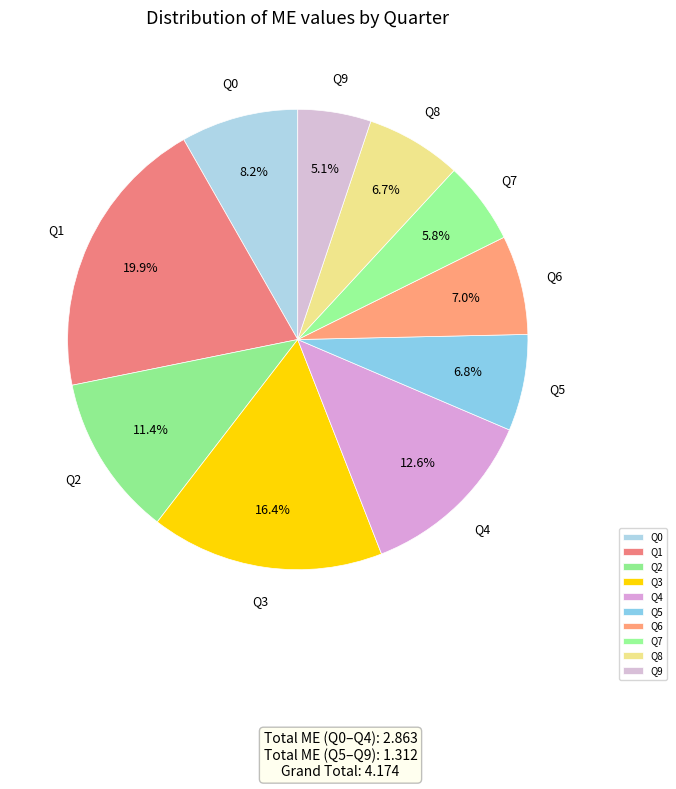

What percentage is the Q0 slice, to the nearest percent?

8%